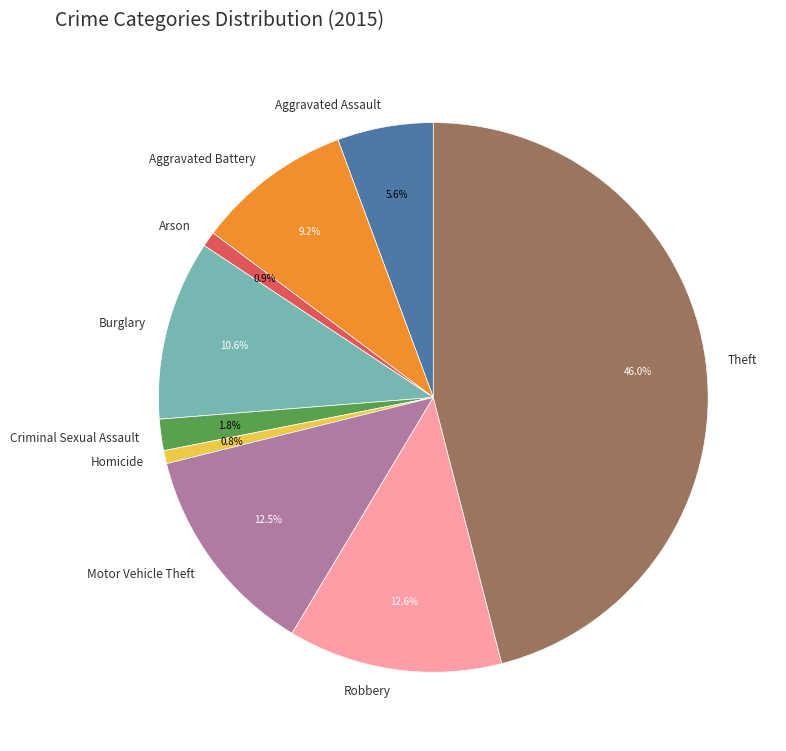

Combined, what portion of the pie is Robbery and Aggravated Assault?

18.2%